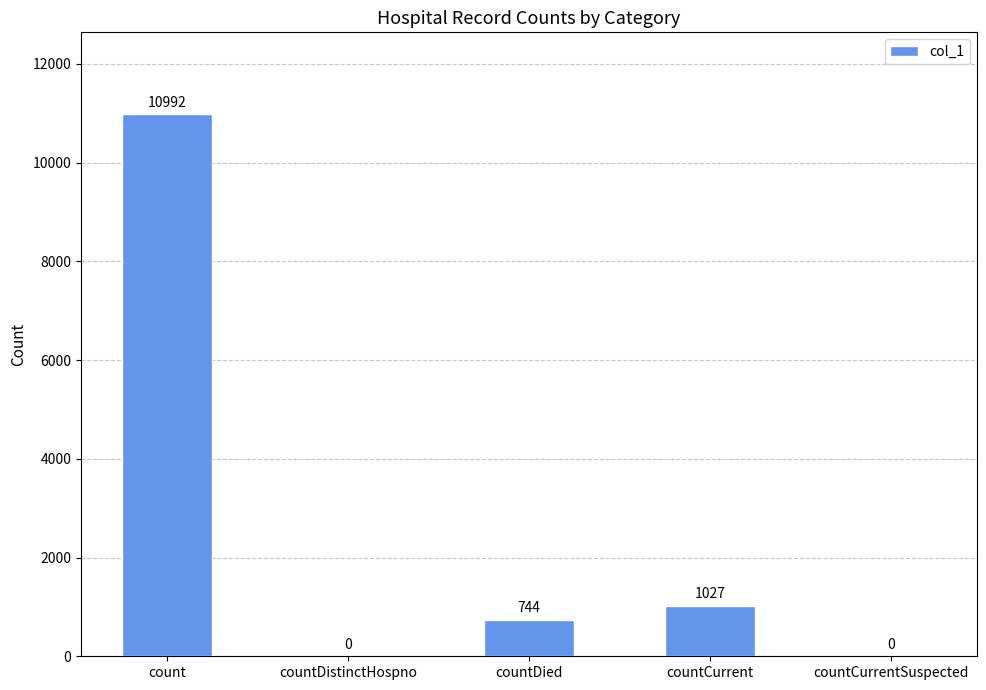

What is the greatest value displayed?

10992